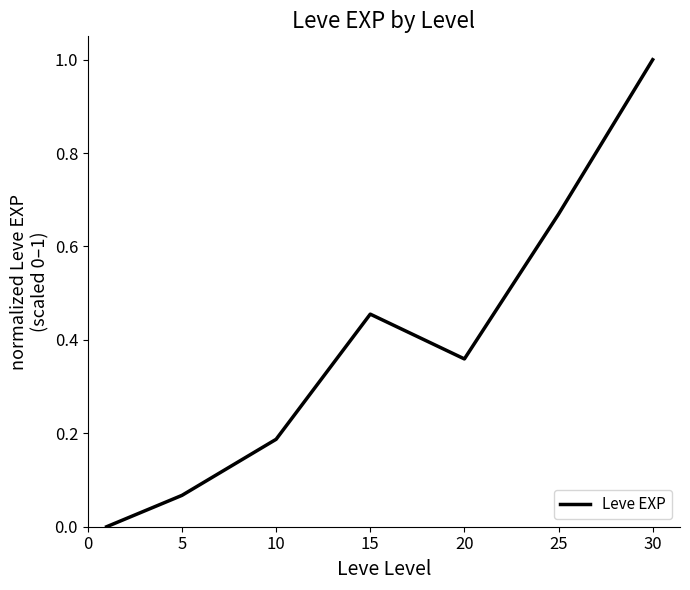

How many values are above zero?

6